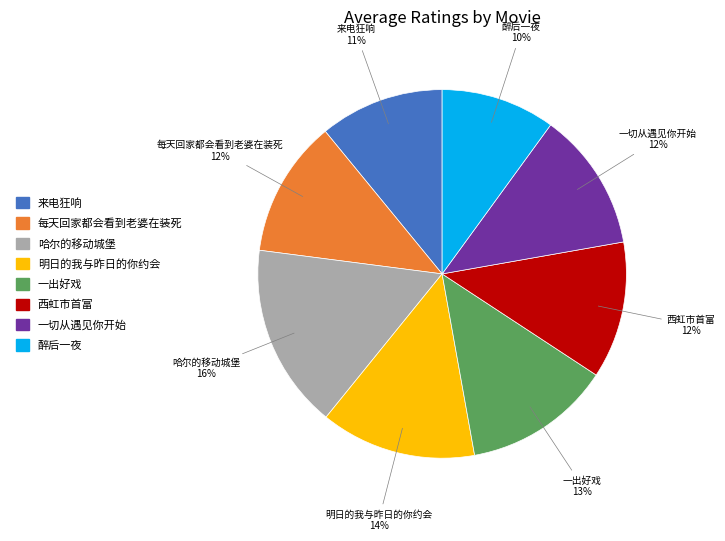

What is the largest slice in the pie chart?

哈尔的移动城堡